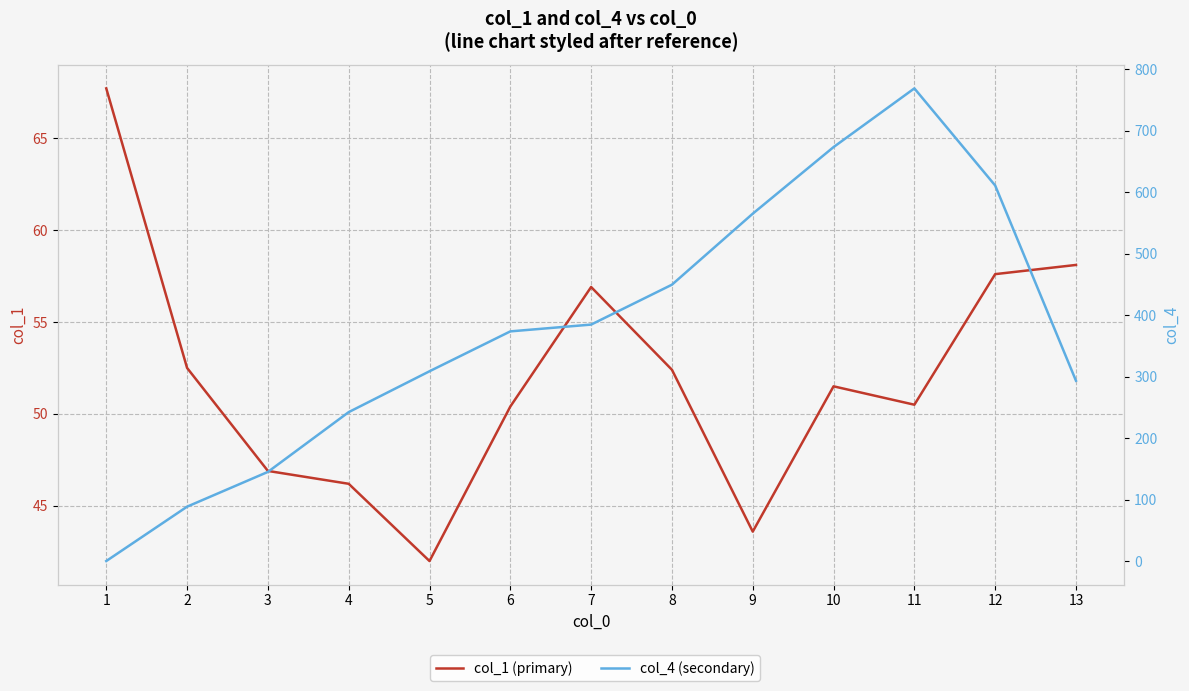

Read the col_4 (secondary) value at 4.

242.3